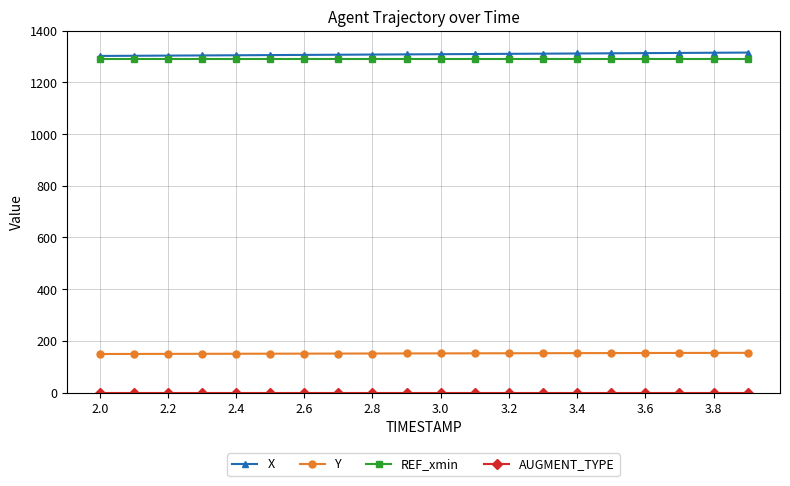

True or false: REF_xmin and X intersect in this chart.

False